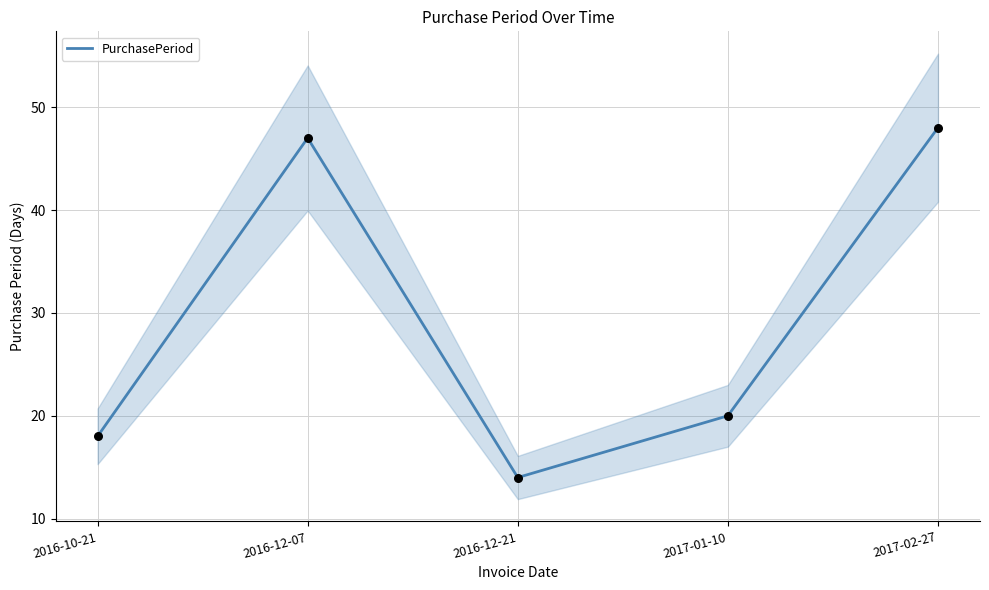

What is the change in value from 2016-12-21 to 2017-01-10?

+6